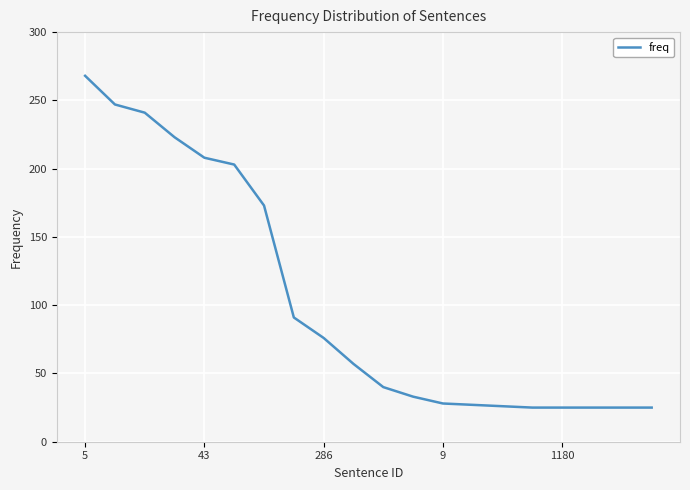

How many lines are shown in the chart?

1